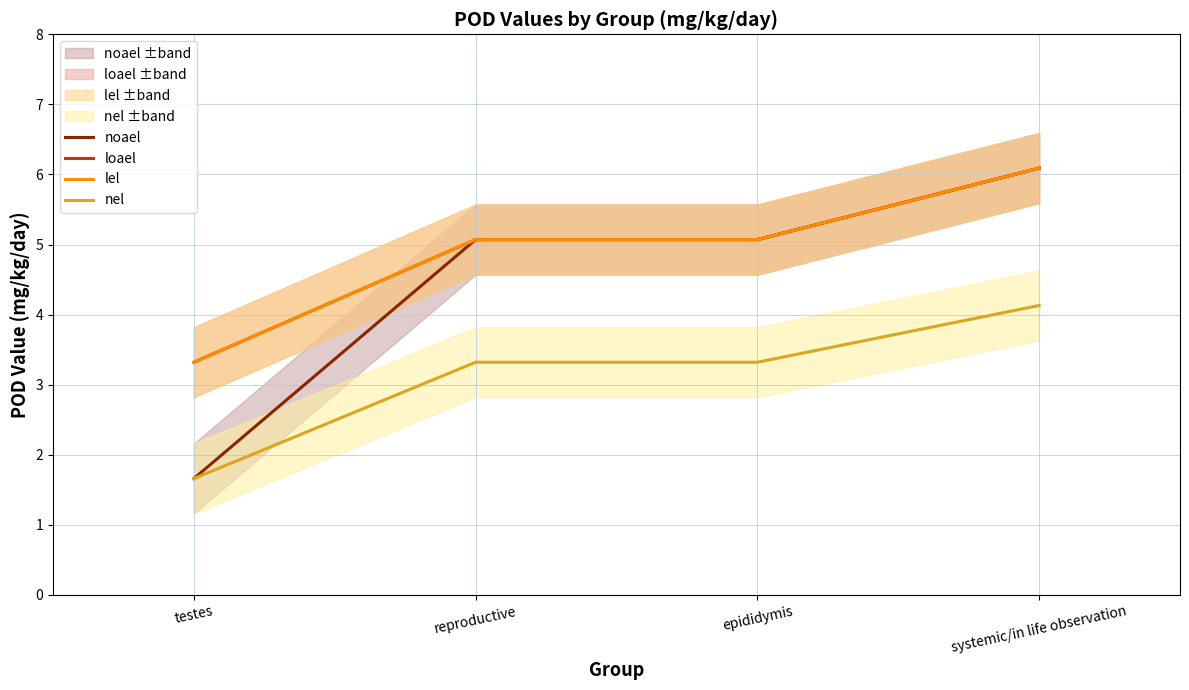

What is the value of the lel point at the 3rd from the left?

5.1